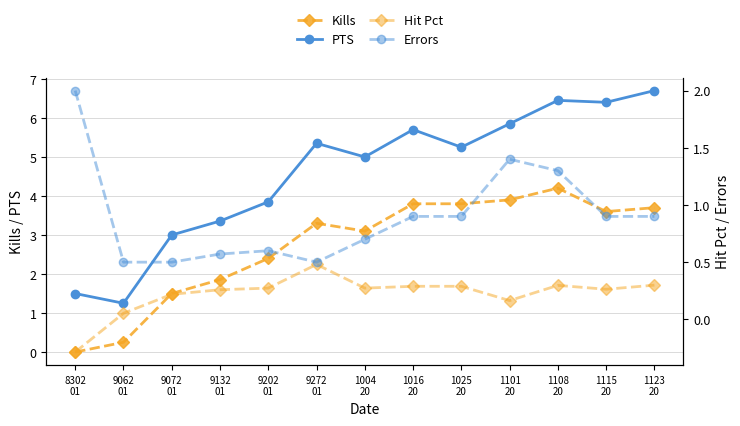

The PTS series shows 6.3 at 9202
01. True or false?

False